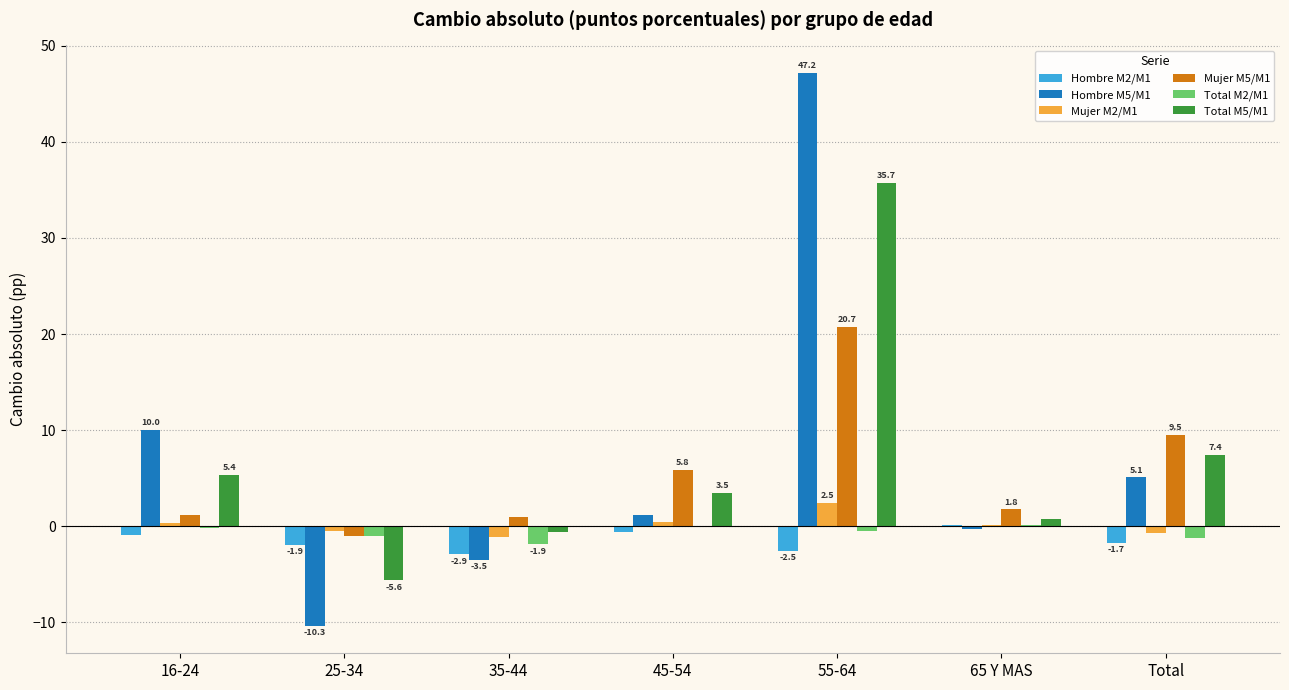

At which category is the sum across all series the highest?

55-64